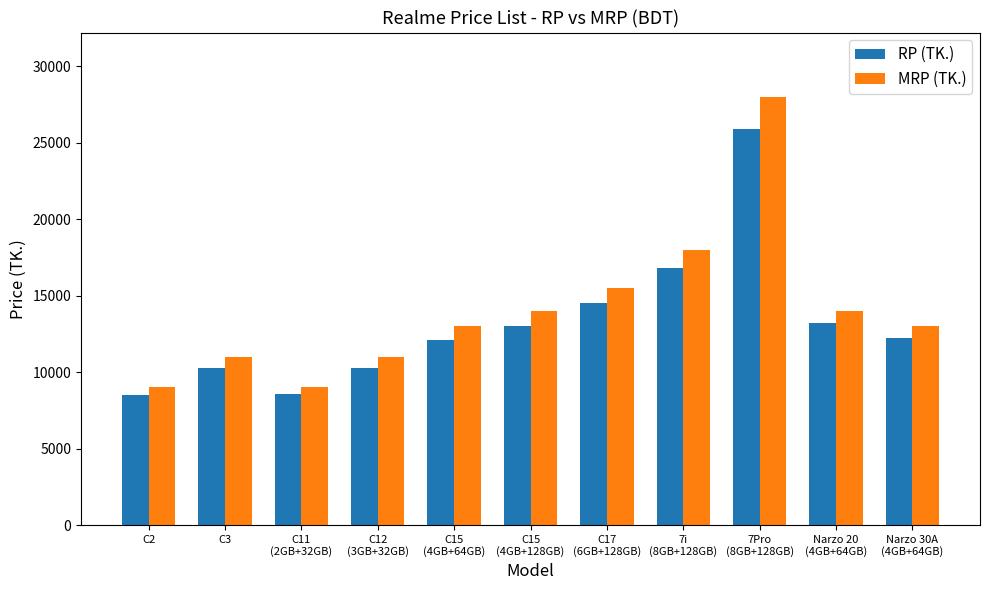

What is the sum of the MRP (TK.) values at C12
(3GB+32GB) and Narzo 30A
(4GB+64GB)?

23980